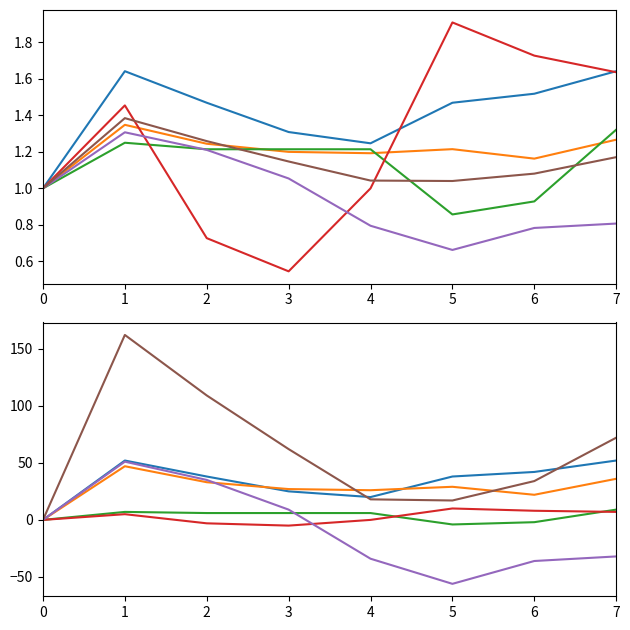

Is this an area chart (filled region under the line)?

No